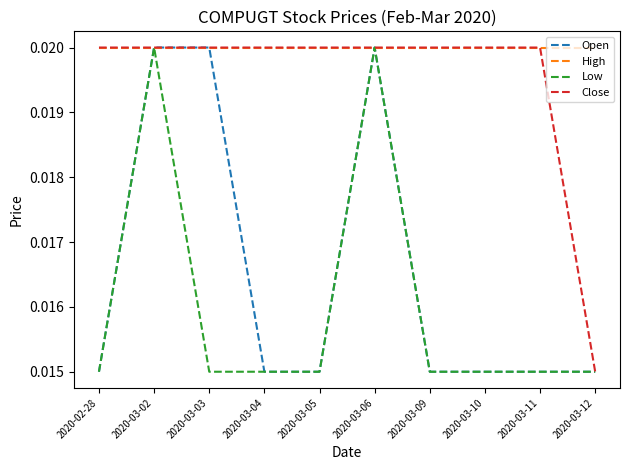

Count the Open values in the range 0 to 1.

10